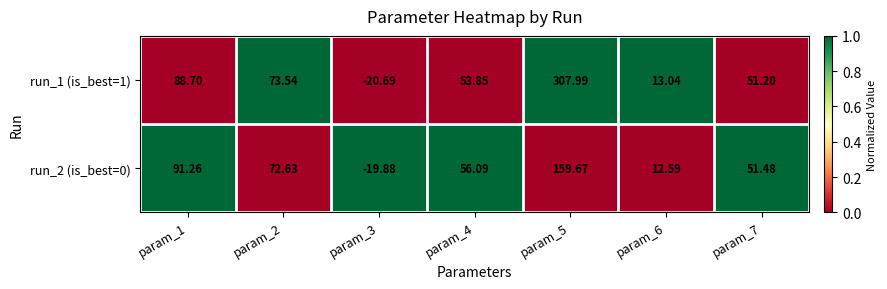

Is the value of run_2 (is_best=0) at param_7 greater than the value of run_1 (is_best=1) at param_6?

Yes